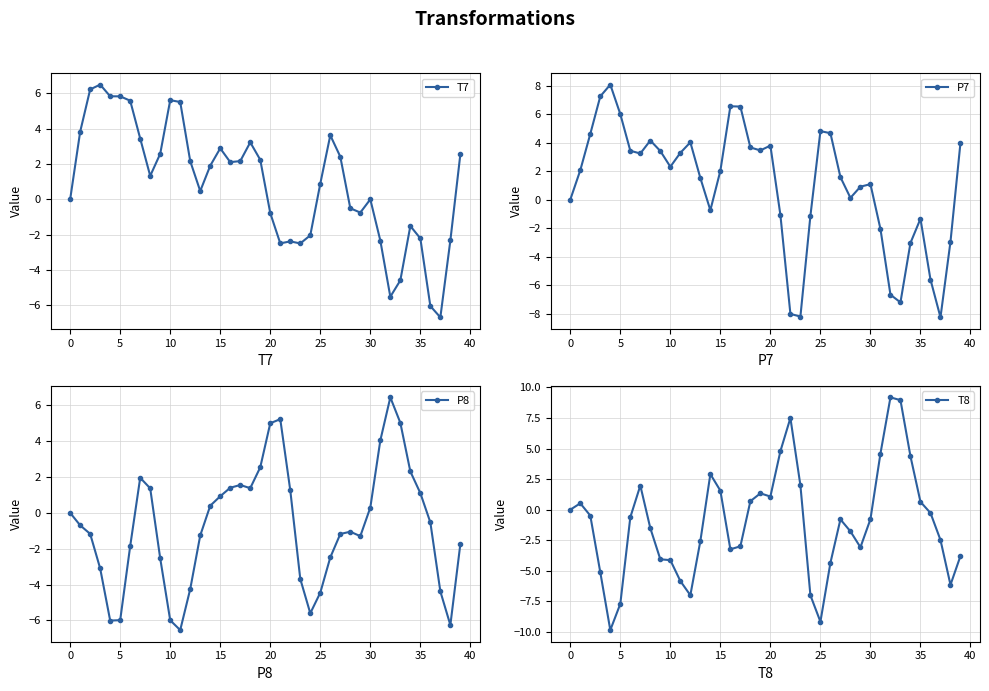

What is the label of the 27th point from the right?

13